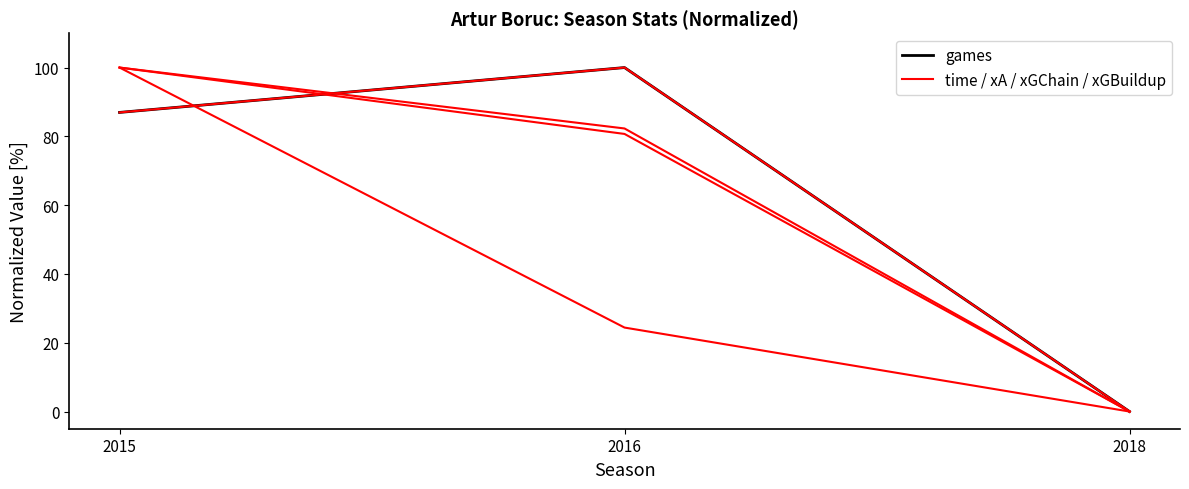

Reading left to right, what are all the values shown in this chart?

games: 87.0	100.0	0.0
time: 87.0	100.0	0.0
xA: 100.0	24.4	0.0
xGChain: 100.0	82.3	0.0
xGBuildup: 100.0	80.7	0.0